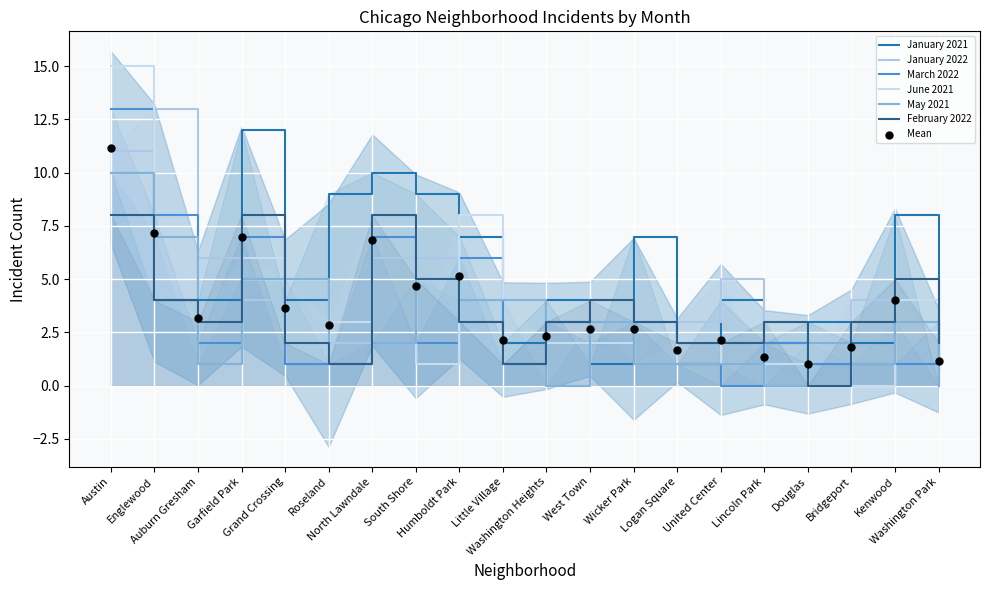

Which series contains the lowest Y value?

January 2021